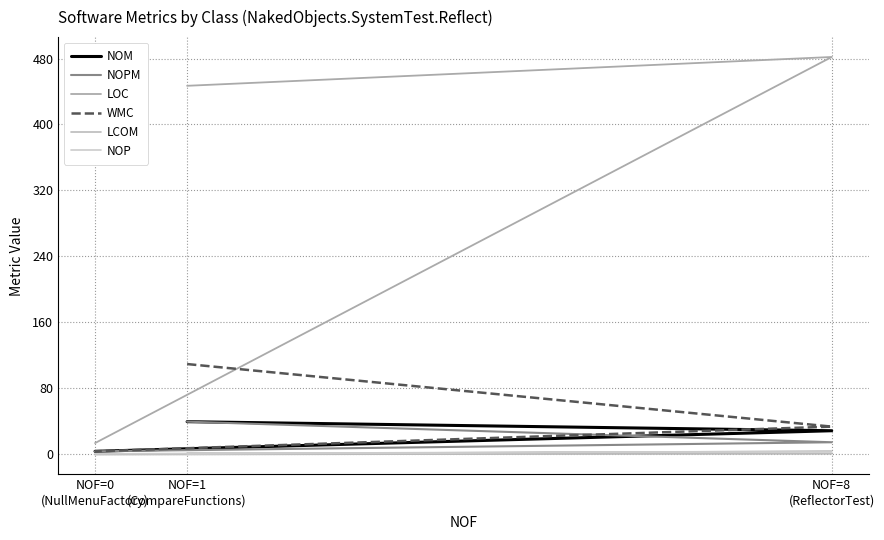

Where is NOM nearest to the value 21?

NOF=8
(ReflectorTest)